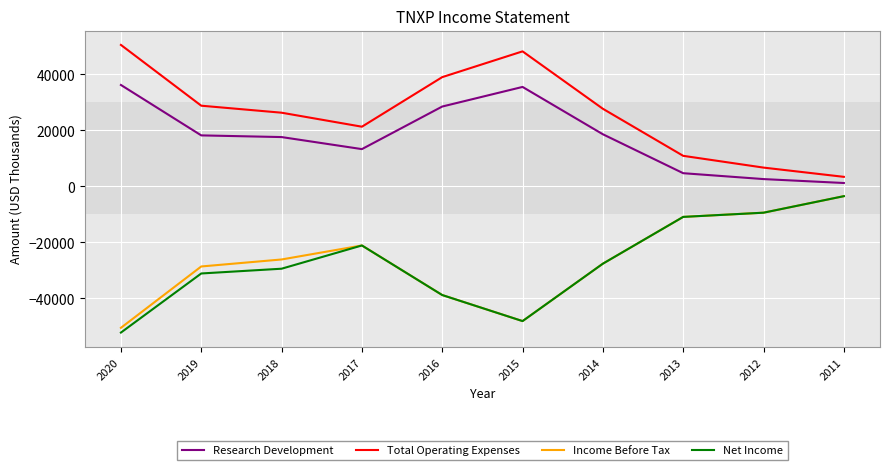

Is the value of Net Income at 2016 greater than the value of Income Before Tax at 2020?

Yes